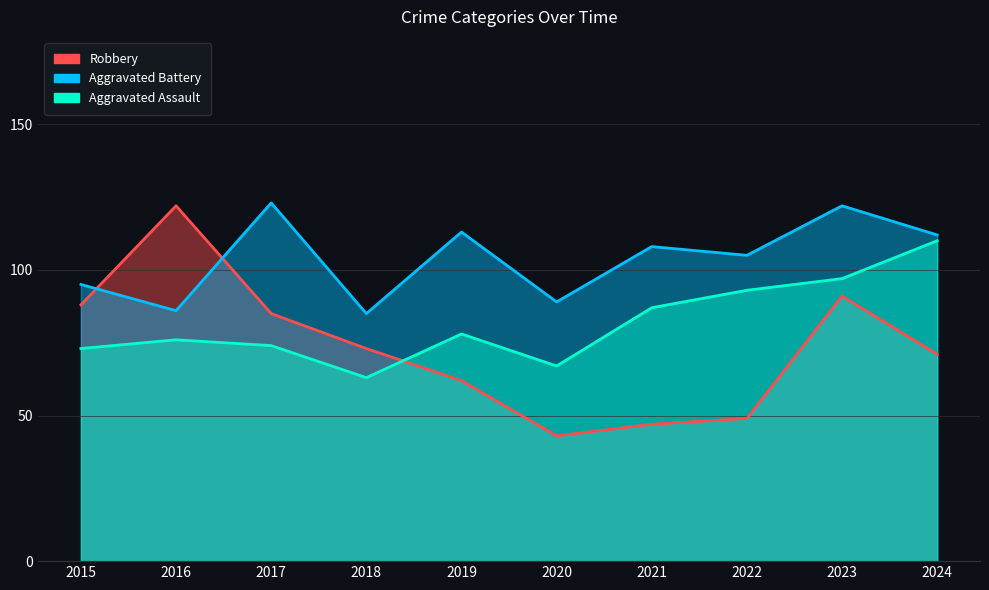

At how many categories does at least one series exceed 69?

10